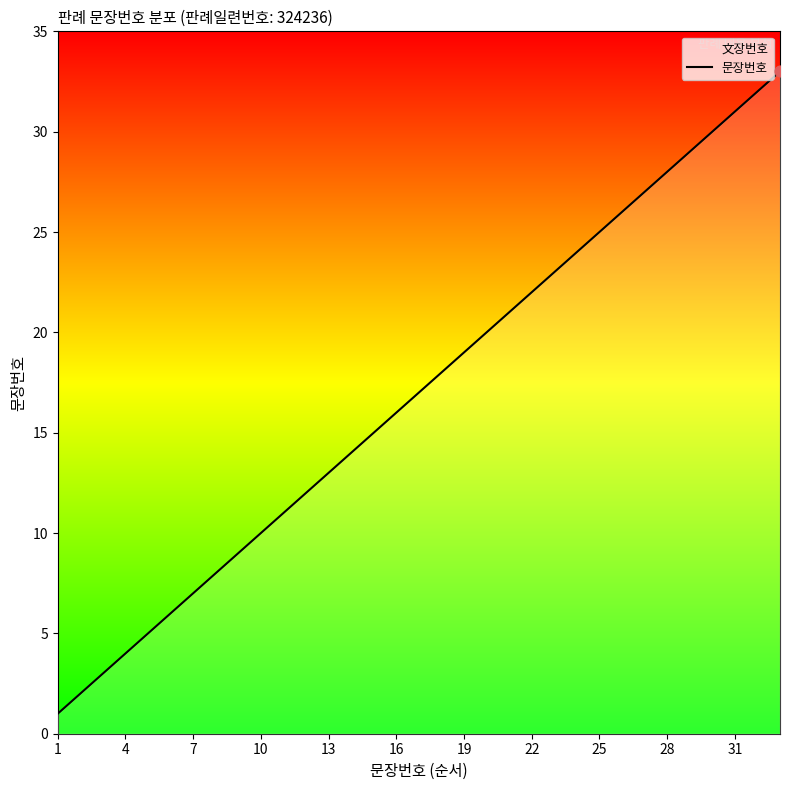

Approximately how many times larger is the value at 7 compared to 13?

0.5